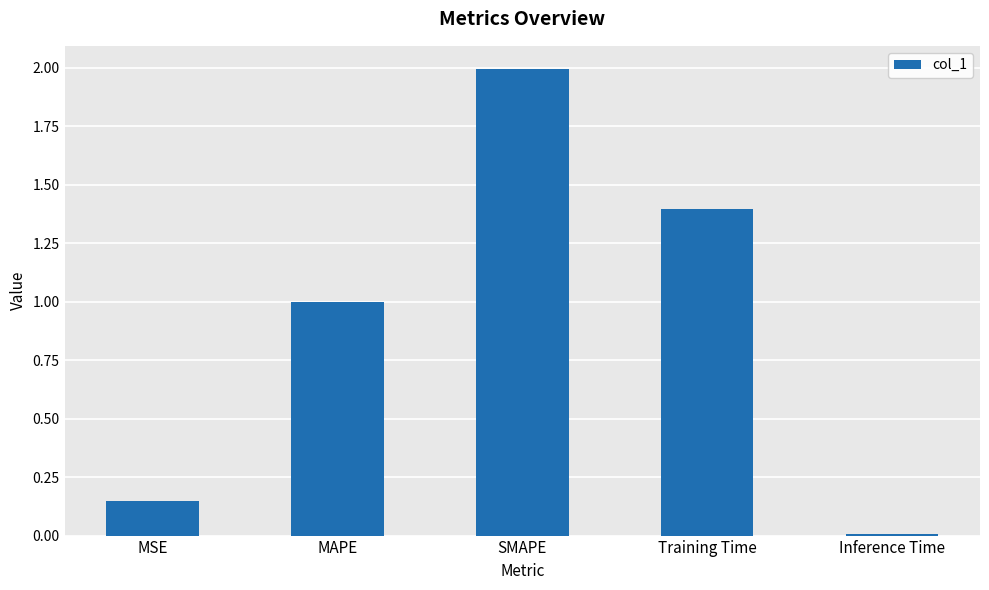

List the labels in order of value, largest first.

SMAPE, Training Time, MAPE, MSE, Inference Time